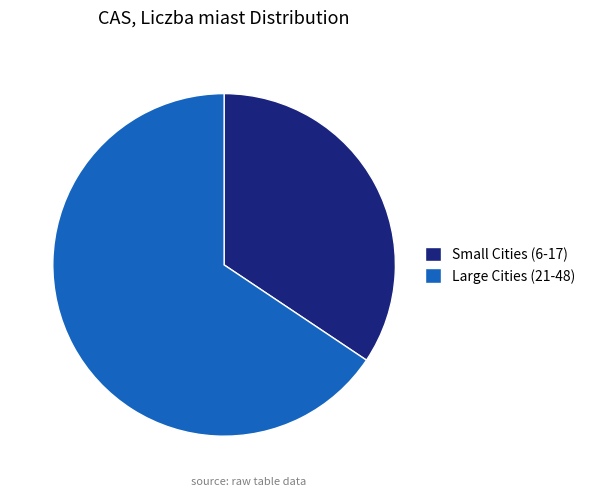

Approximately how many times larger is the value at Large Cities (21-48) compared to Small Cities (6-17)?

1.9